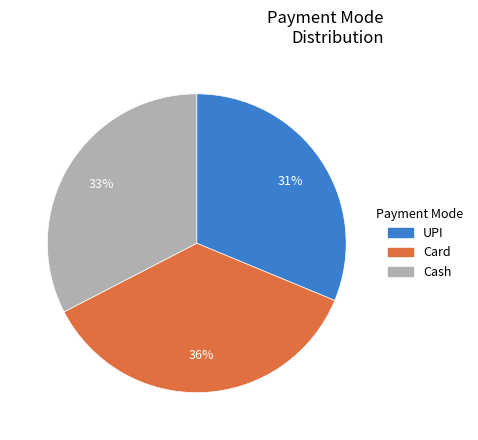

How many slices are in this pie chart?

3